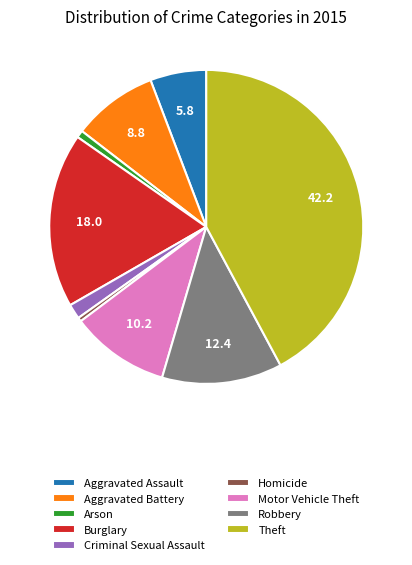

Is there a majority slice in this chart?

No